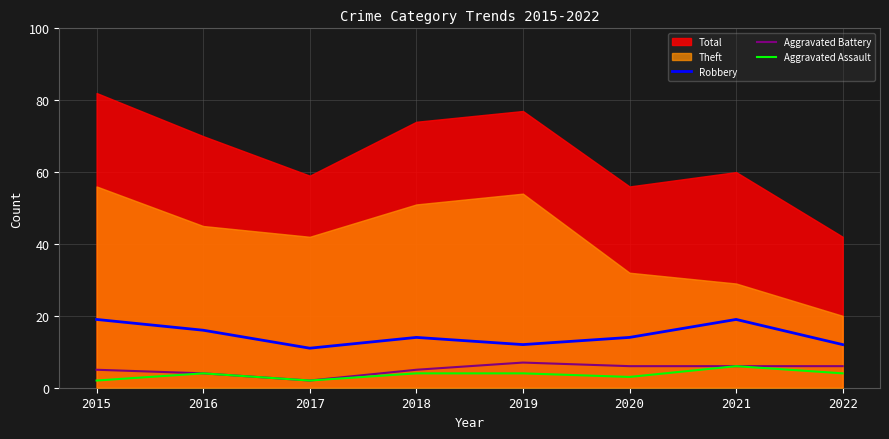

In Robbery, how many points are lower than both neighbors (excluding endpoints)?

2